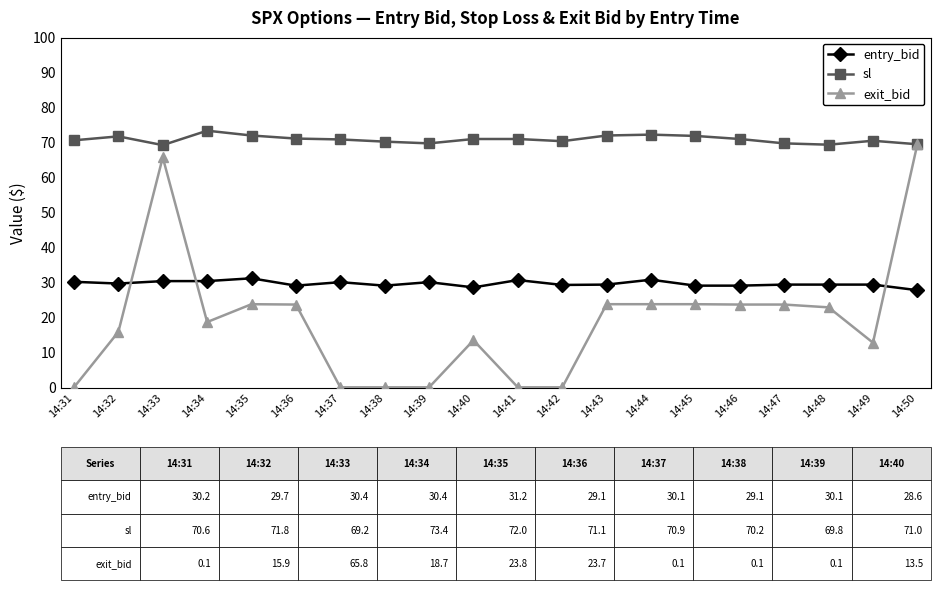

At which category does exit_bid reach its first local valley?

14:34